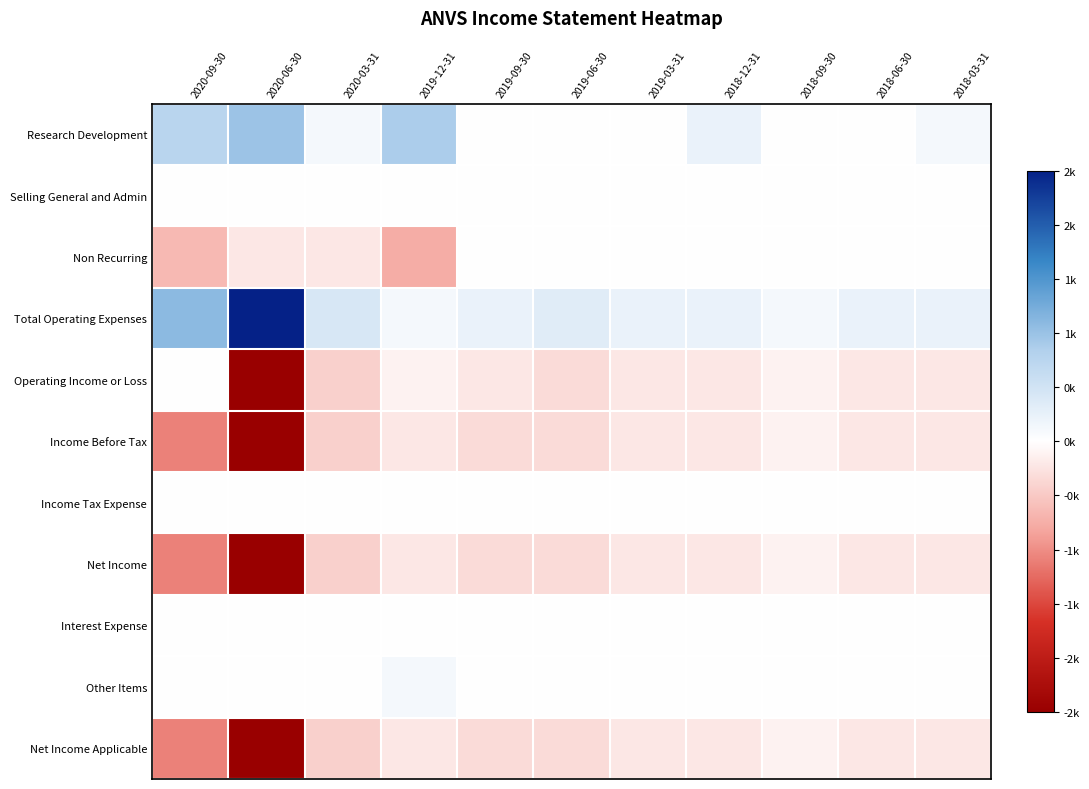

Rank the series at 2020-03-31 from highest to lowest value.

Total Operating Expenses, Research Development, Selling General and Admin, Income Tax Expense, Interest Expense, Other Items, Non Recurring, Operating Income or Loss, Income Before Tax, Net Income, Net Income Applicable